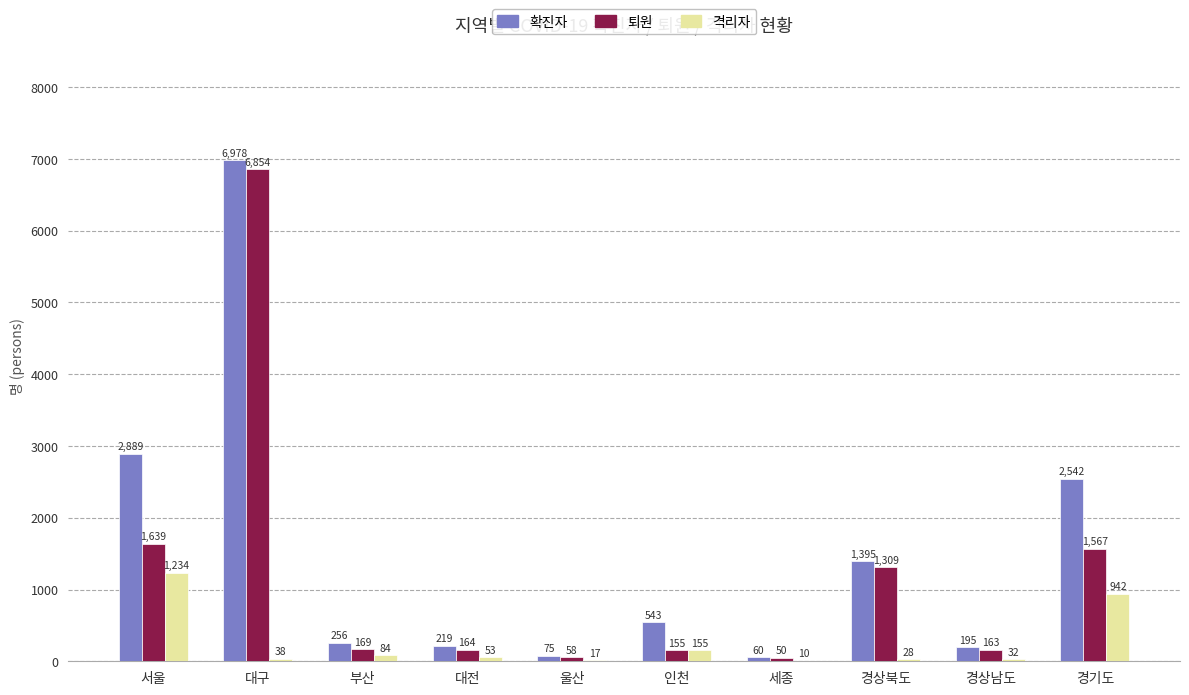

Which series has the widest spread of values?

확진자